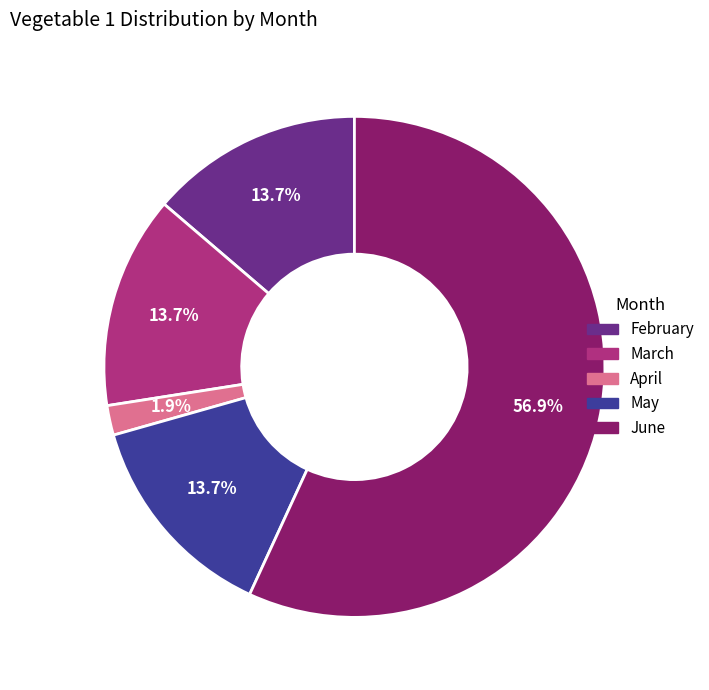

Does any single category account for the majority?

Yes